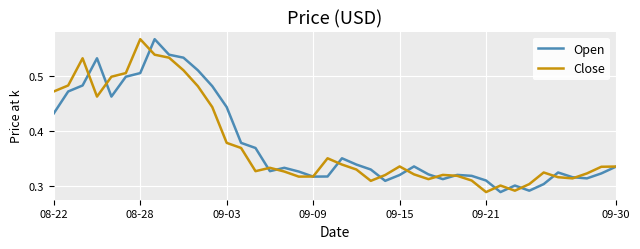

Does the chart have visible grid lines?

Yes